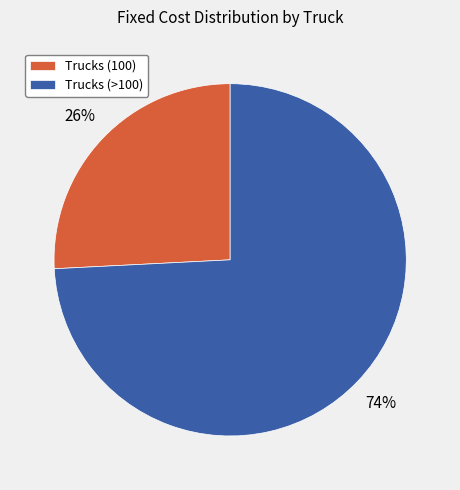

Count the number of slices in the pie.

2